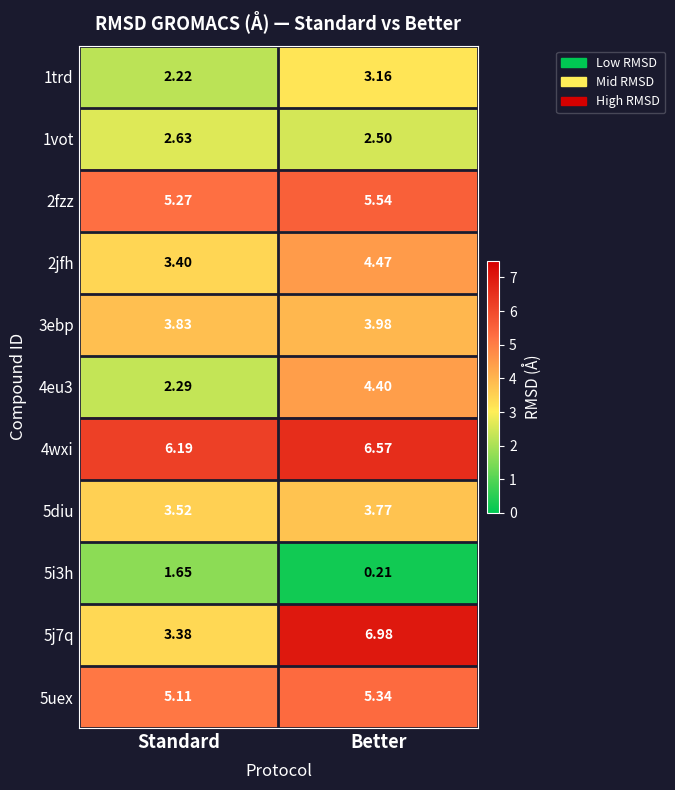

Which category has the lowest value in the 4wxi series?

Standard